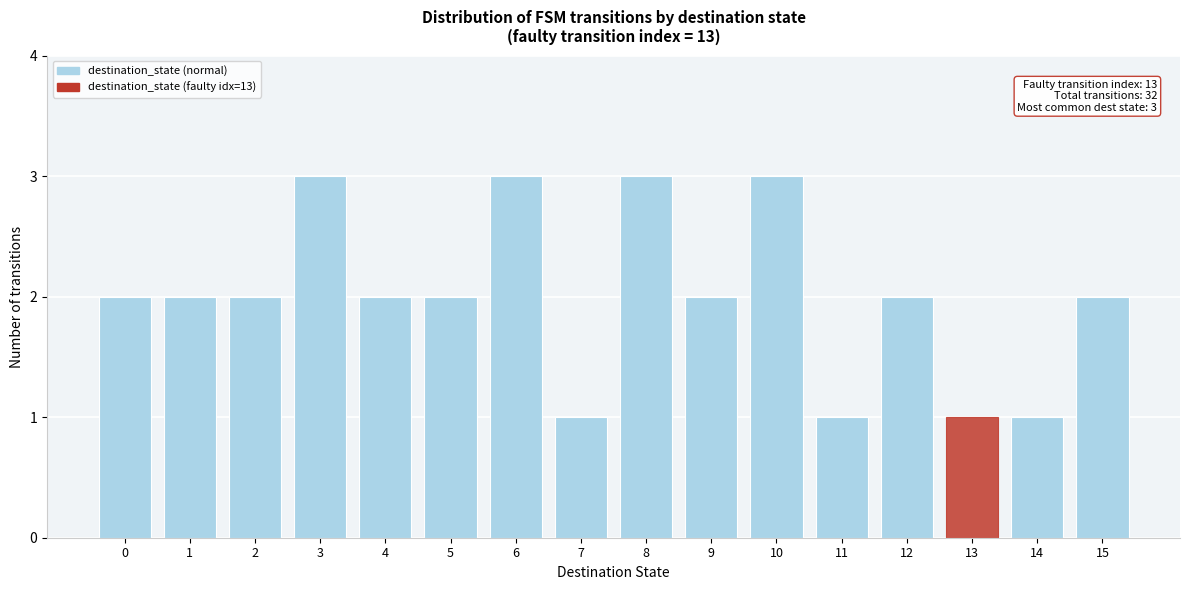

Reading left to right, list all the values displayed in this chart.

0=2	1=2	2=2	3=3	4=2	5=2	6=3	7=1	8=3	9=2	10=3	11=1	12=2	13=1	14=1	15=2